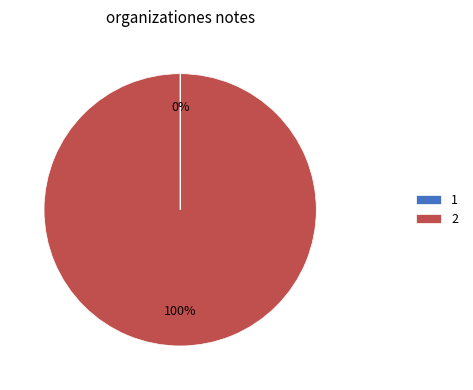

Is there any slice that represents more than half of the pie?

Yes